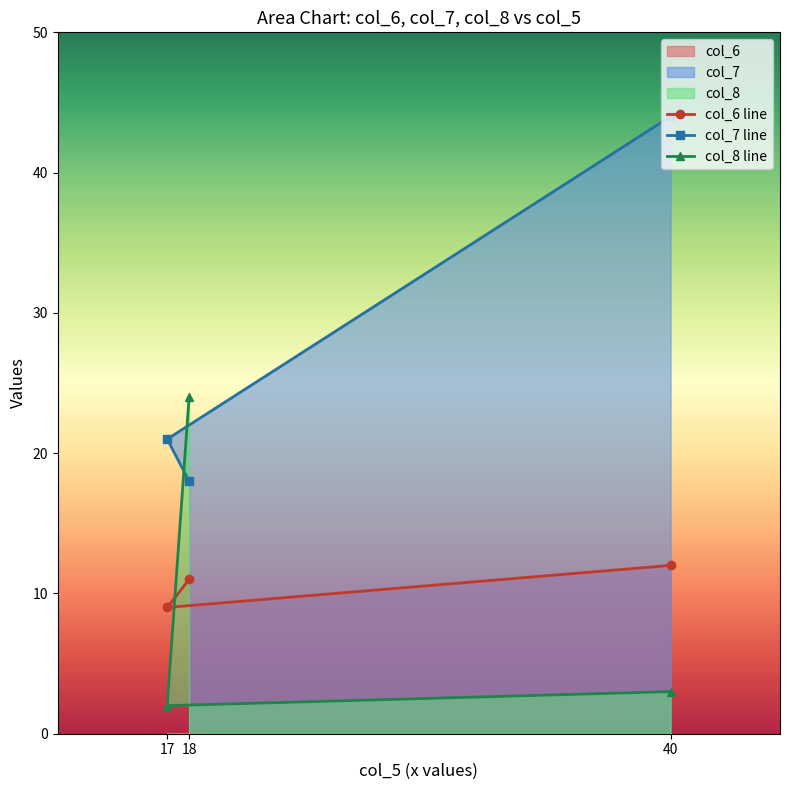

Where is col_7 line nearest to the value 31?

17